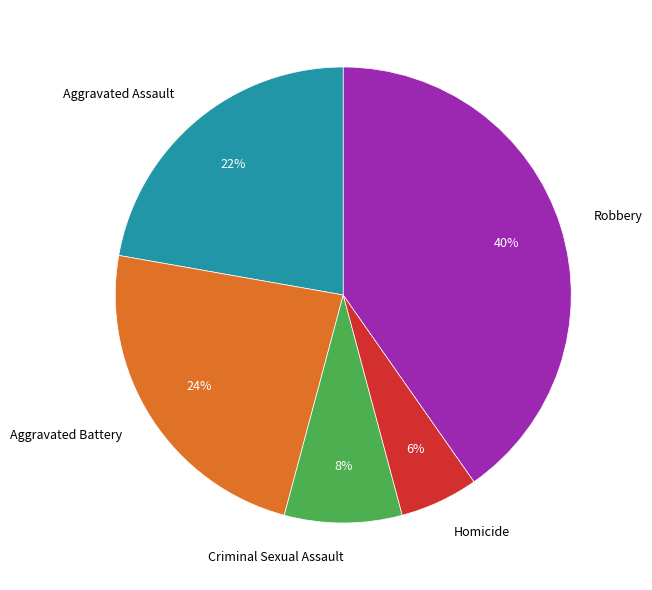

Is there any slice that represents more than half of the pie?

No